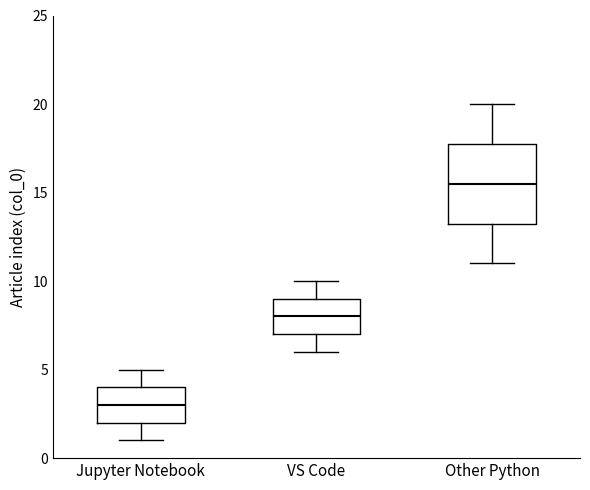

Which box's median line is the highest?

Other Python